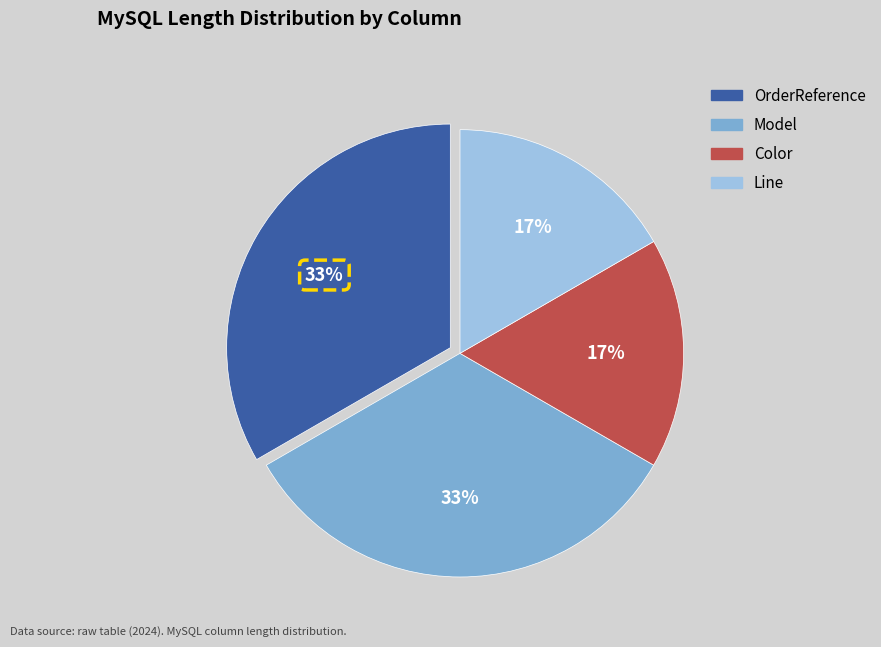

Which has a higher value, Model or Color?

Model